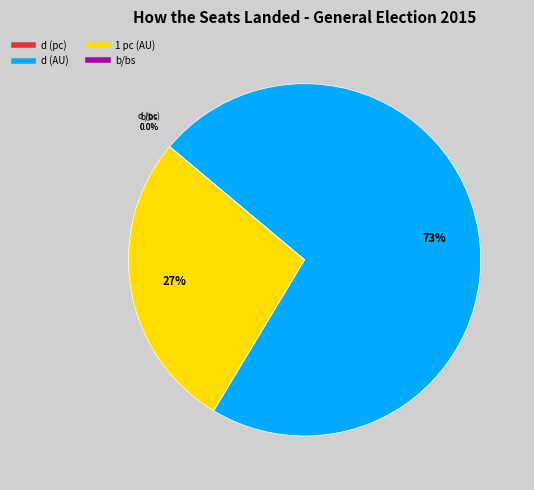

How many segments does this pie chart have?

4